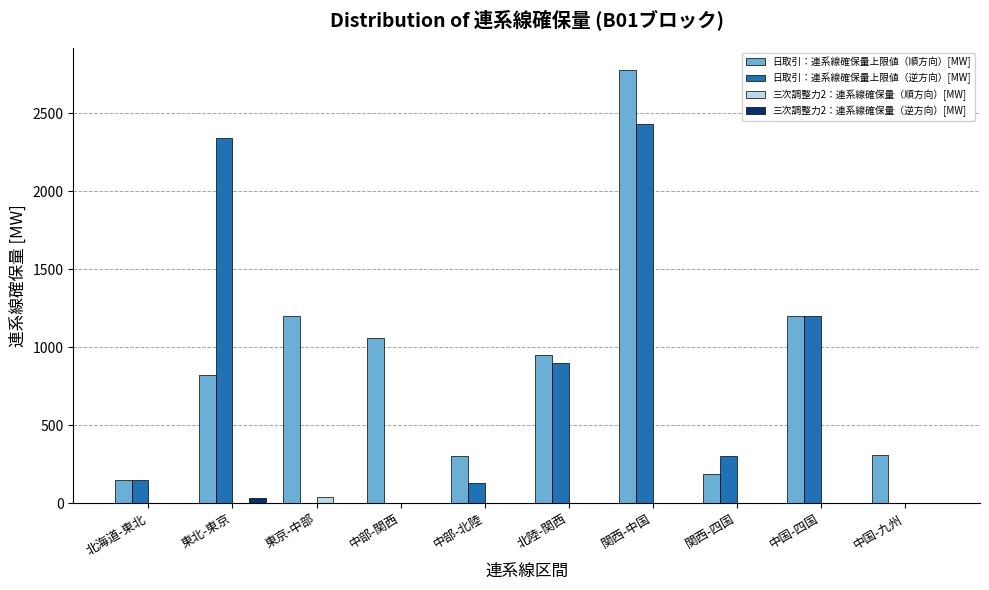

Which series has the largest total across all categories?

日取引：連系線確保量上限値（順方向）[MW]